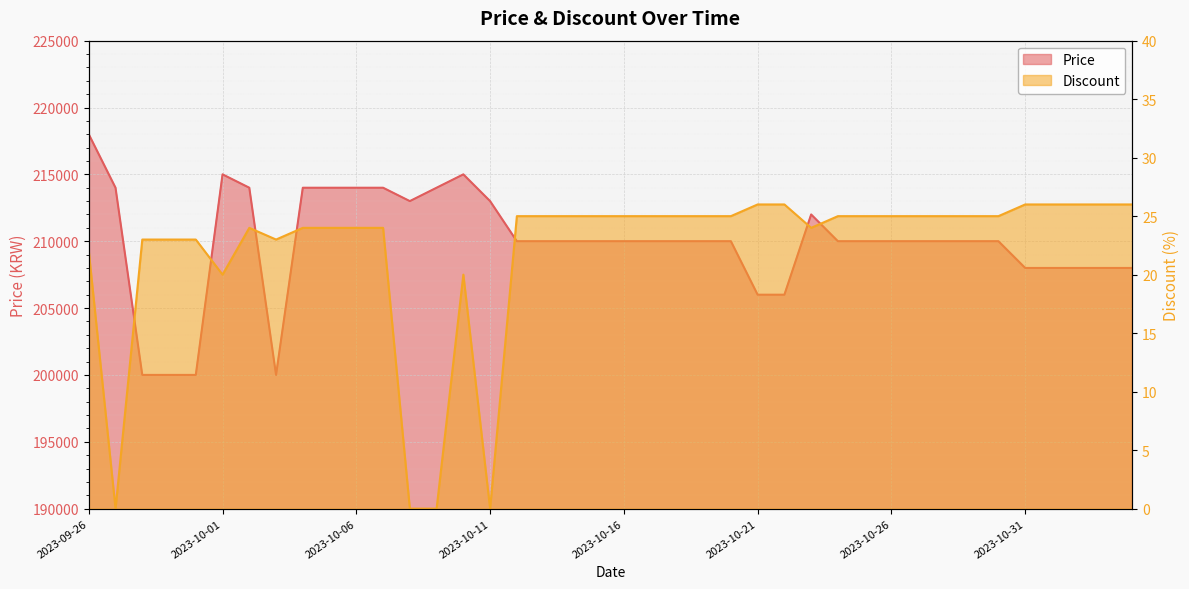

Reading left to right, transcribe all the data shown in this chart.

Price: 218000	214000	200000	200000	200000	215000	214000	200000	214000	214000	214000	214000	213000	214000	215000	213000	210000	210000	210000	210000	210000	210000	210000	210000	210000	206000	206000	212000	210000	210000	210000	210000	210000	210000	210000	208000	208000	208000	208000	208000
Discount: 22	0	23	23	23	20	24	23	24	24	24	24	0	0	20	0	25	25	25	25	25	25	25	25	25	26	26	24	25	25	25	25	25	25	25	26	26	26	26	26